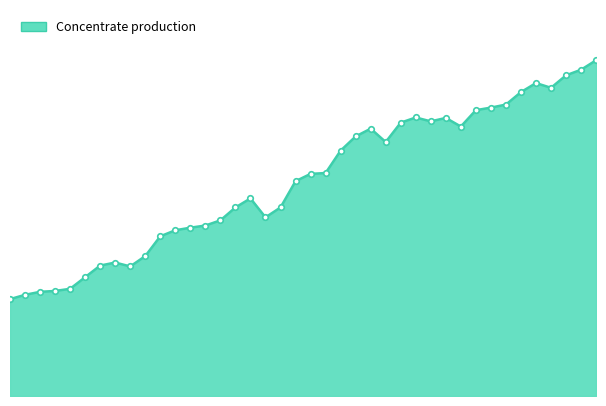

Reading left to right, extract all data points from this chart.

2385.7	2491.7	2565.9	2587.0	2639.9	2926.2	3212.5	3286.6	3191.1	3445.6	3933.3	4081.7	4145.3	4198.2	4325.4	4643.5	4866.1	4399.4	4643.2	5290.1	5470.3	5491.4	6042.8	6392.7	6583.5	6254.7	6731.9	6859.0	6763.5	6848.3	6636.1	7039.0	7102.6	7176.7	7484.2	7706.8	7590.1	7897.6	8035.4	8268.6